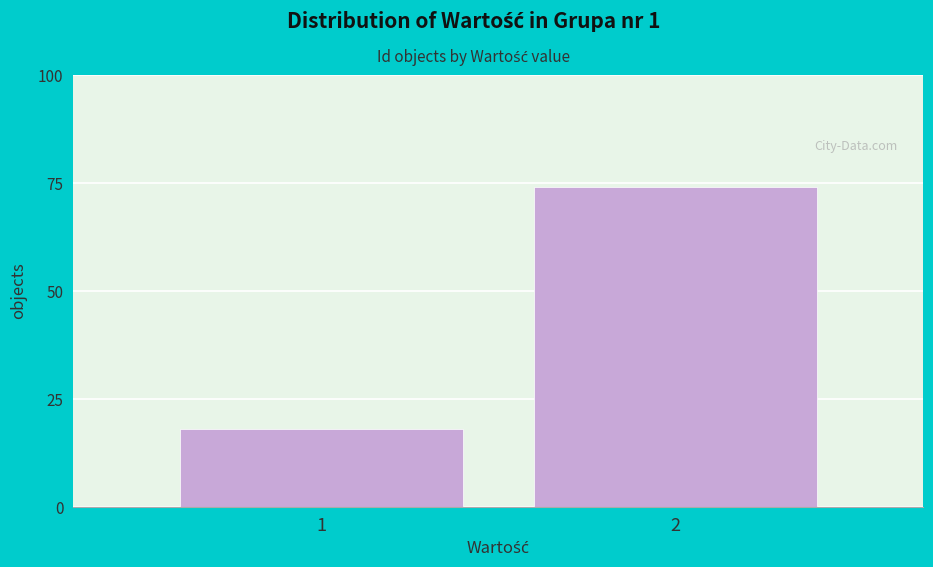

Reading right to left, list all the values displayed in this chart.

2=74	1=18